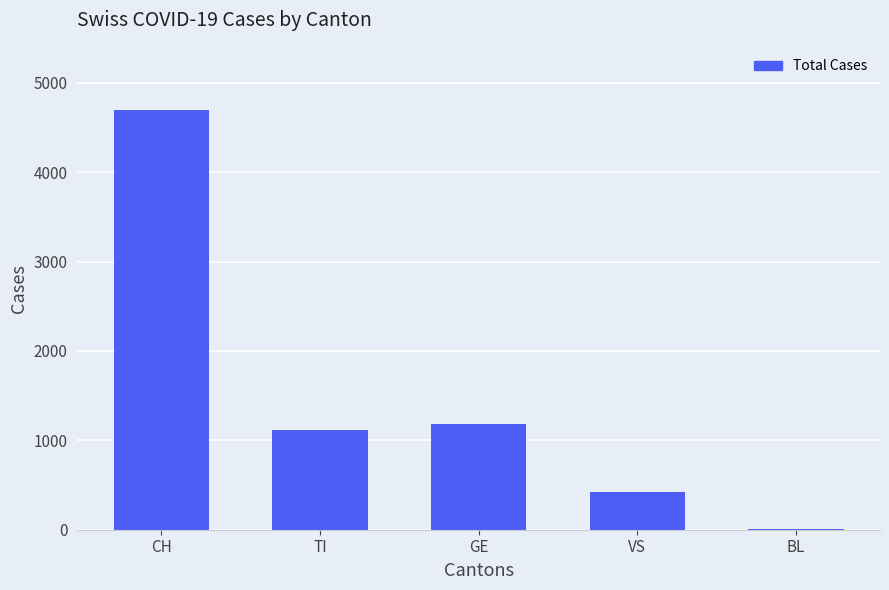

What is the maximum value shown in the chart?

4698